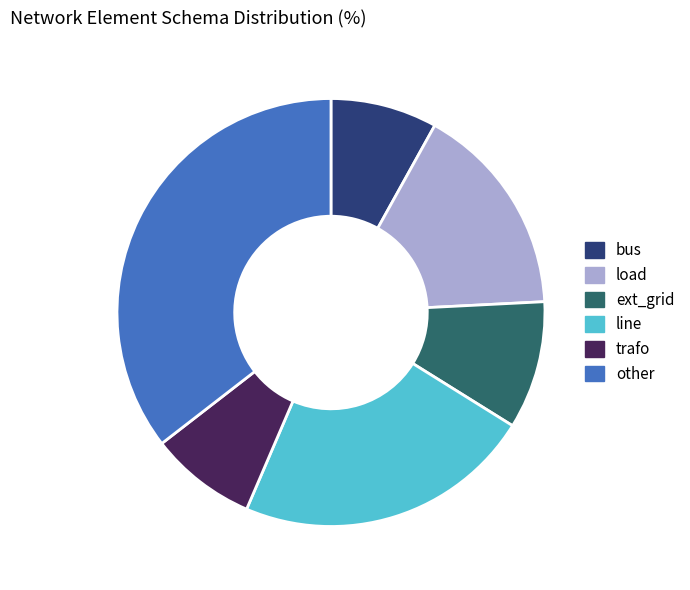

Count the number of slices in the pie.

6